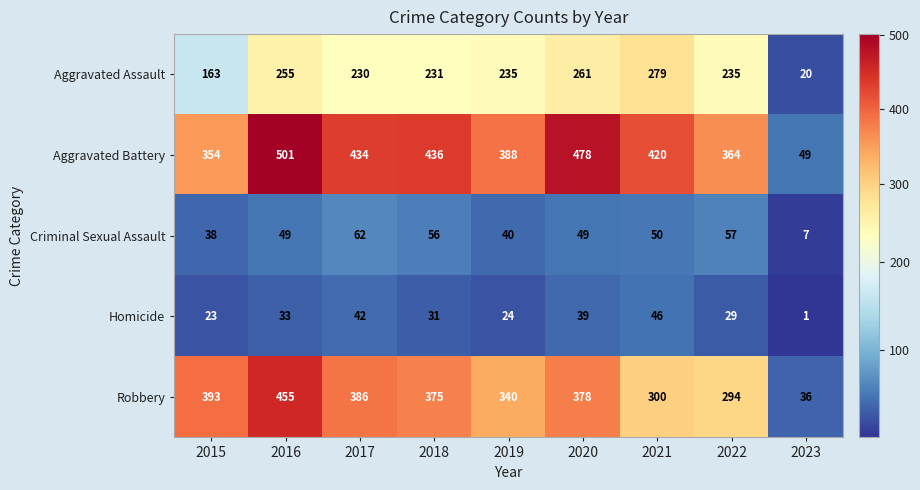

What is the maximum value shown in the chart?

501